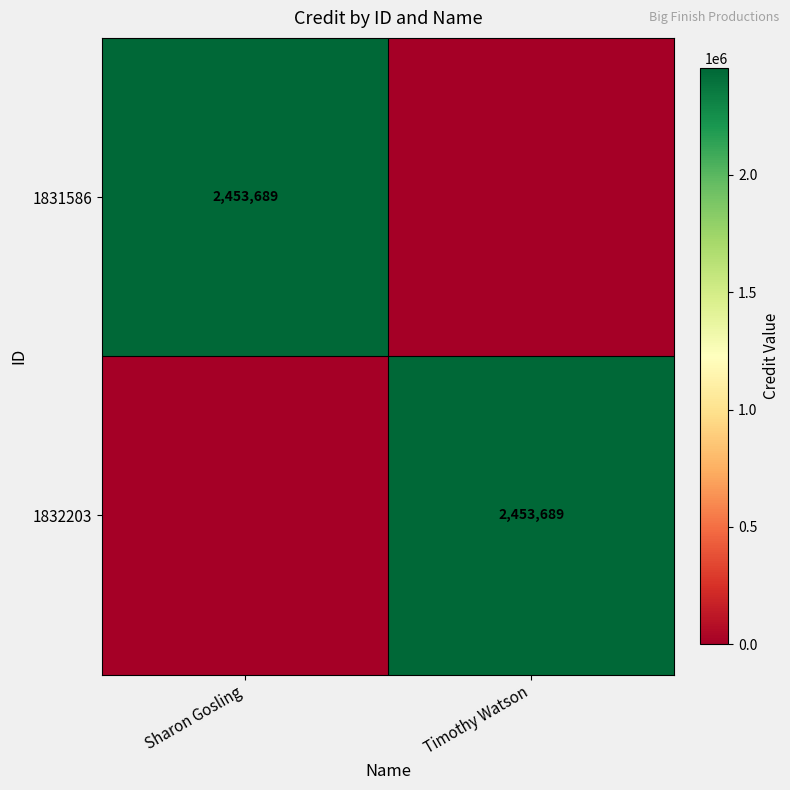

True or false: 1832203 has a value of 2453689 at Timothy Watson.

True